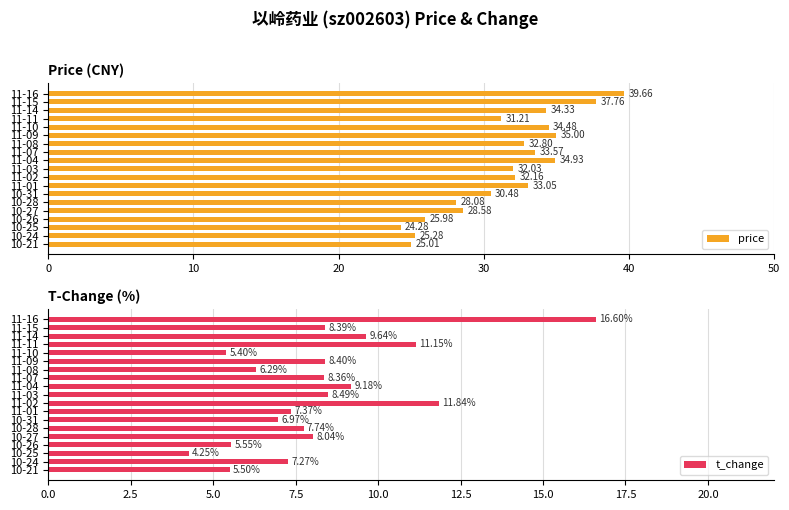

Reading right to left, what are all the values shown in this chart?

price: 25.0	25.3	24.3	26.0	28.6	28.1	30.5	33.0	32.2	32.0	34.9	33.6	32.8	35.0	34.5	31.2	34.3	37.8	39.7
t_change: 5.5	7.3	4.2	5.5	8.0	7.7	7.0	7.4	11.8	8.5	9.2	8.4	6.3	8.4	5.4	11.2	9.6	8.4	16.6